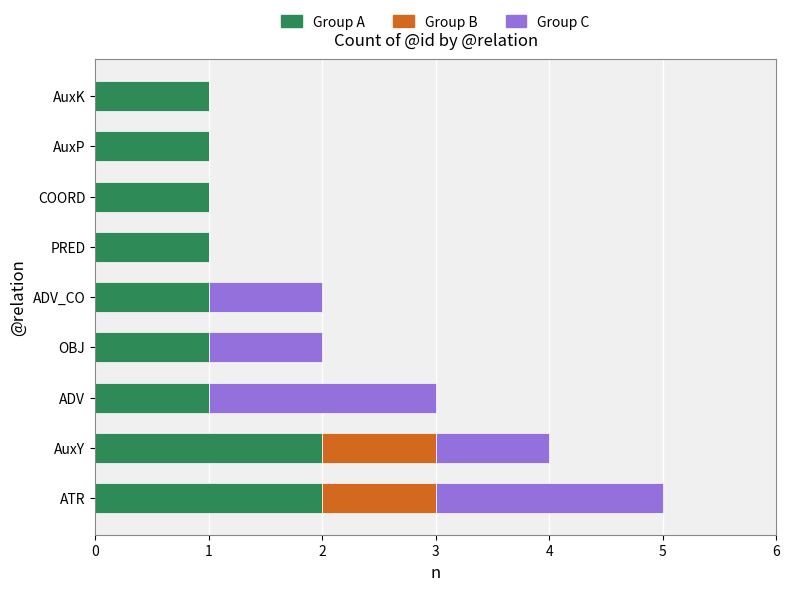

How many distinct data groups are displayed?

3